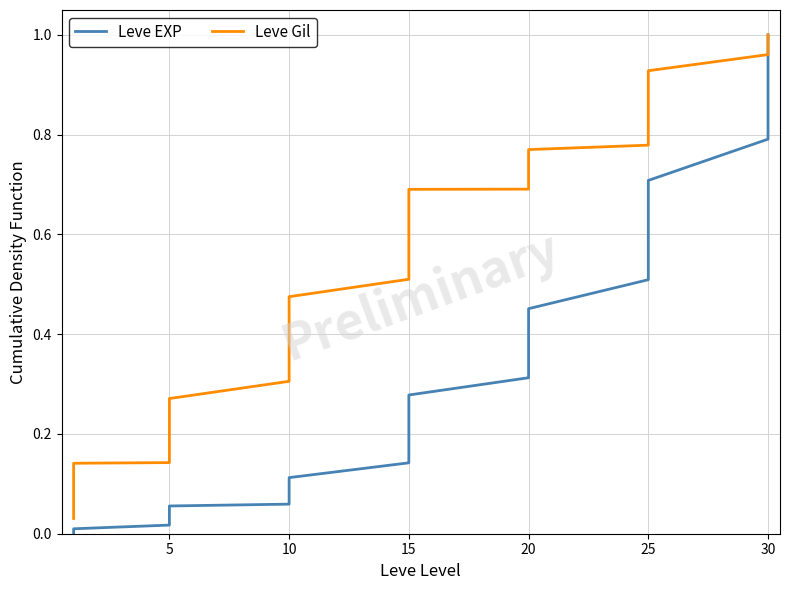

What is the sum of all Leve Gil values?

21.0